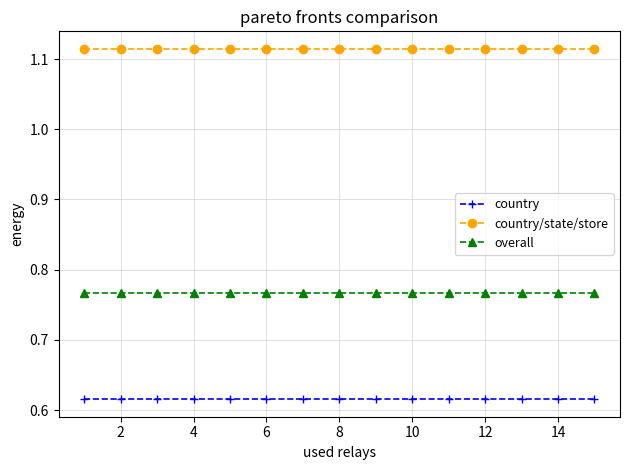

List the series in order of their overall mean, lowest first.

country, overall, country/state/store